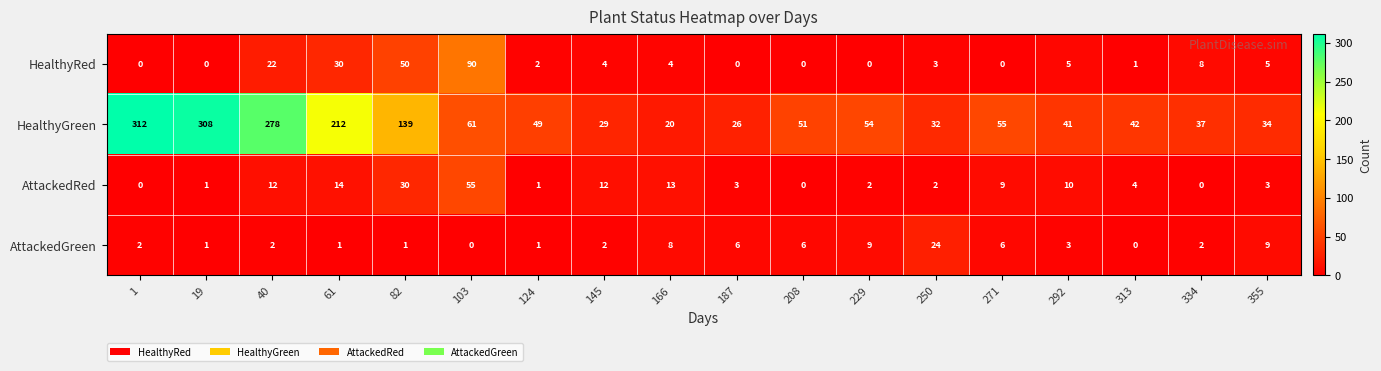

Count the number of categories in the chart.

18